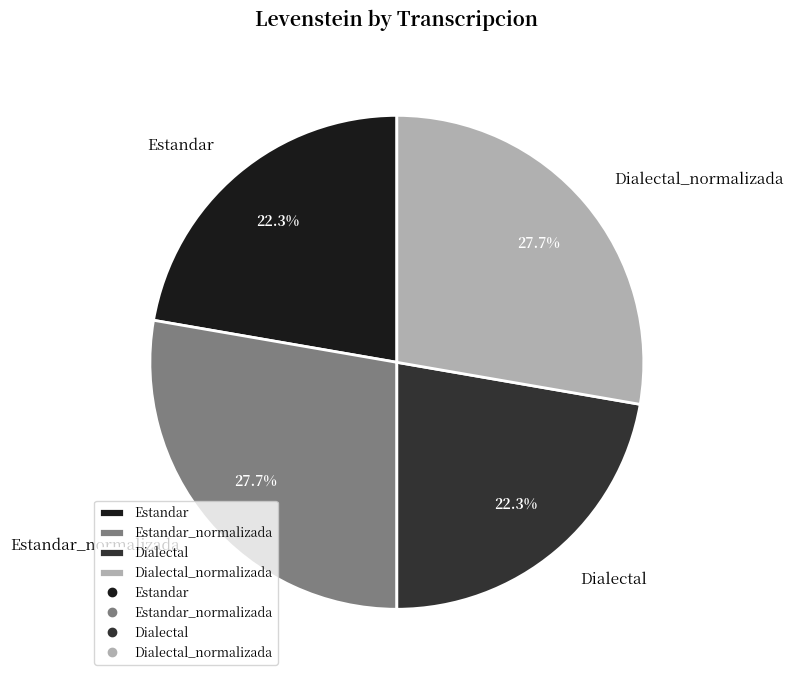

Does Dialectal_normalizada represent more than half of the total?

No